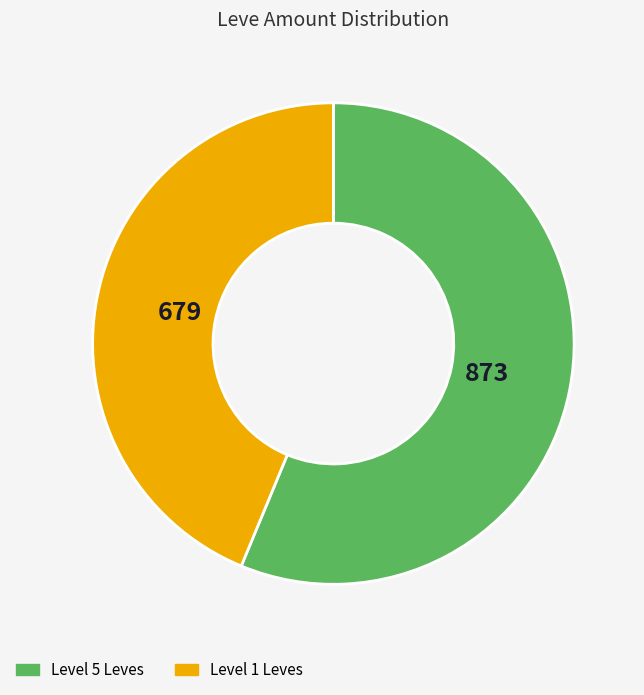

Which category has the smallest portion of the pie?

Level 1 Leves